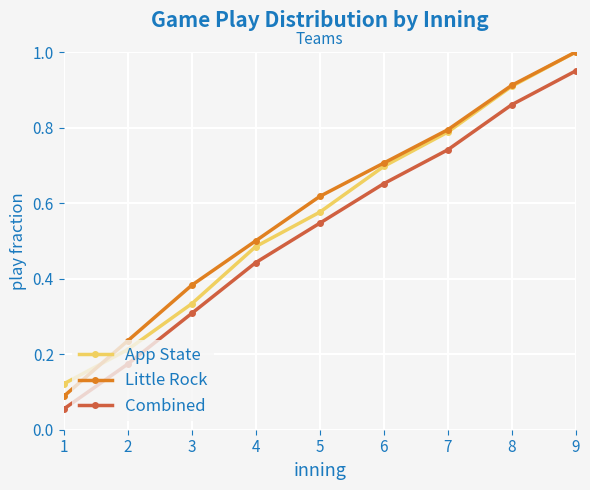

Between which two adjacent categories do App State and Little Rock first intersect?

1 and 2